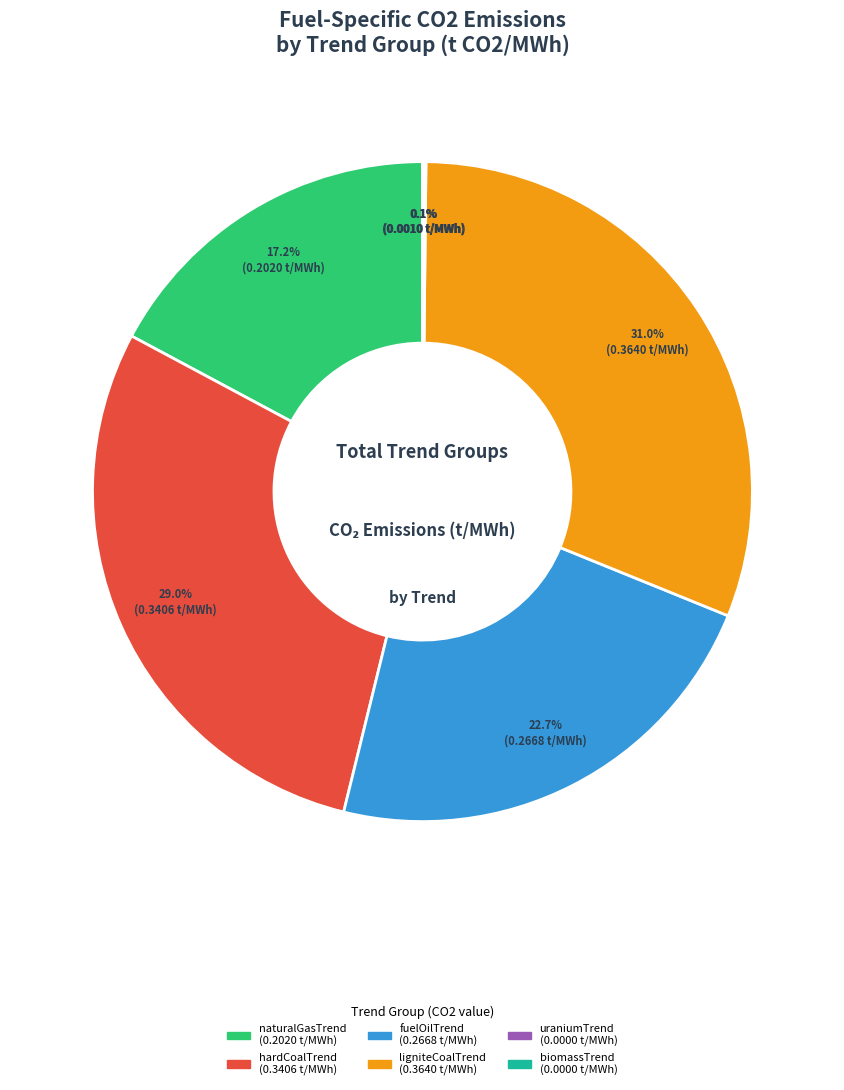

How much of the chart is everything except hardCoalTrend?

71.0%